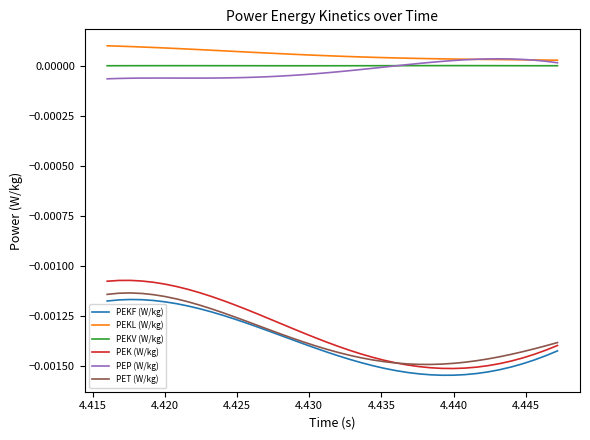

True or false: PEKL (W/kg) and PET (W/kg) intersect in this chart.

False